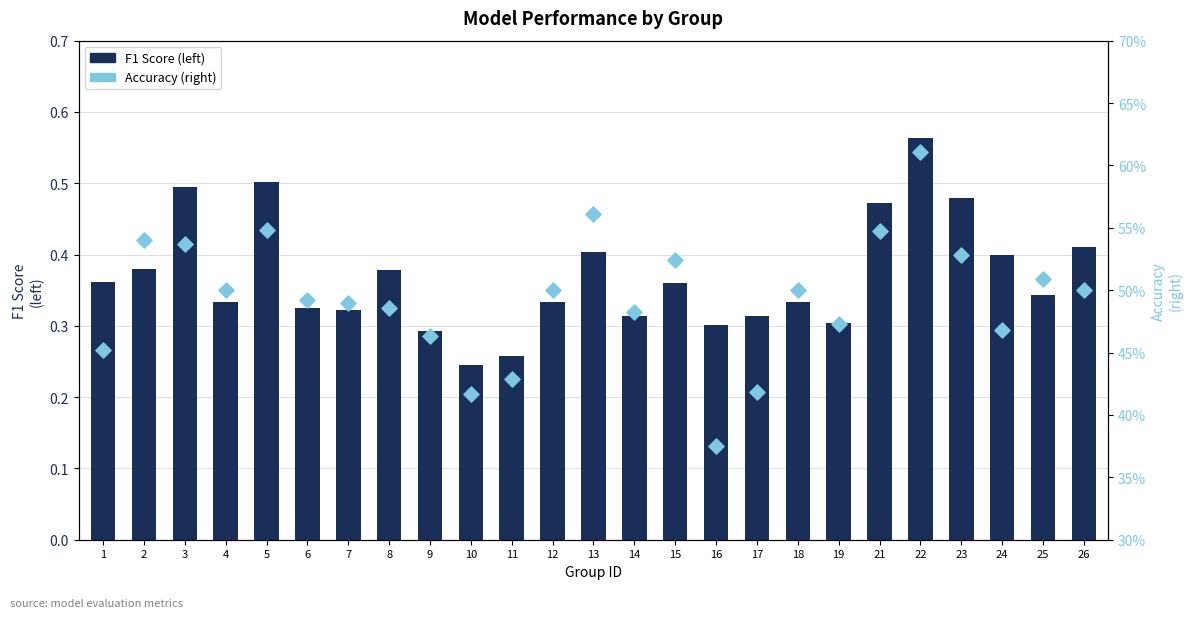

At which category is the sum across all series the highest?

22